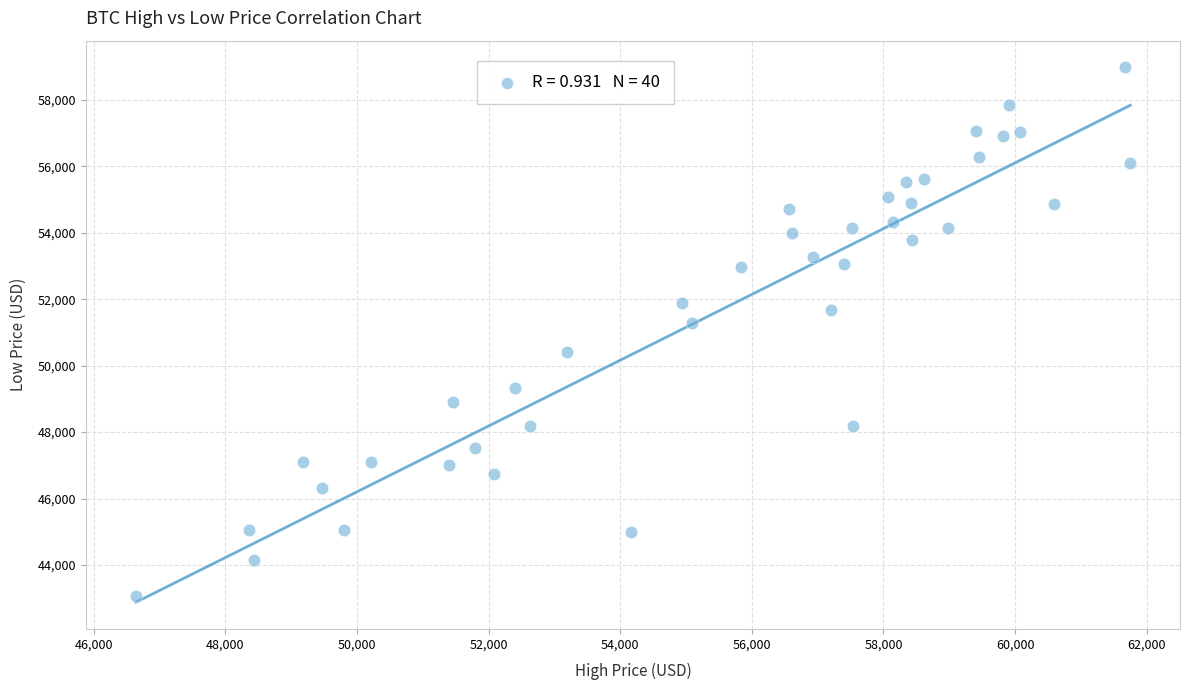

What is the range of Y values (max minus min)?

15919.0